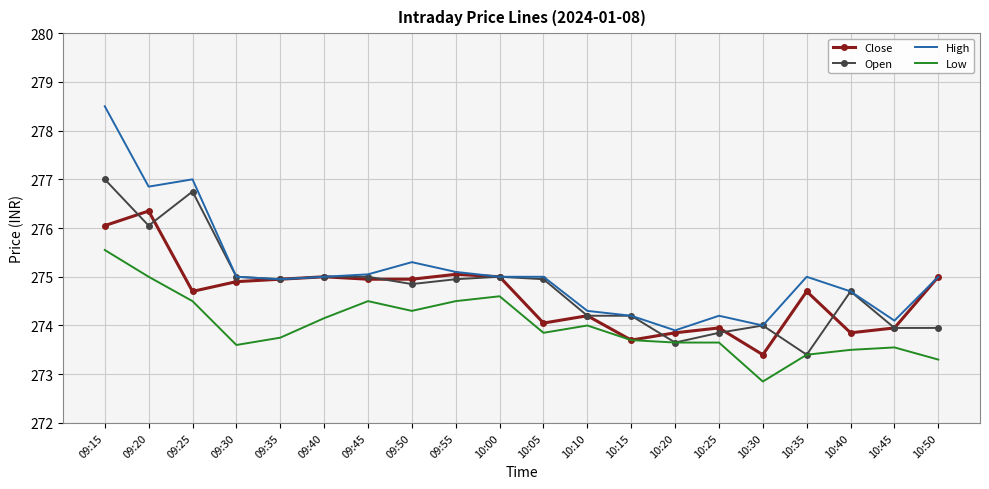

What is the total value across all series at 09:30?

1098.5